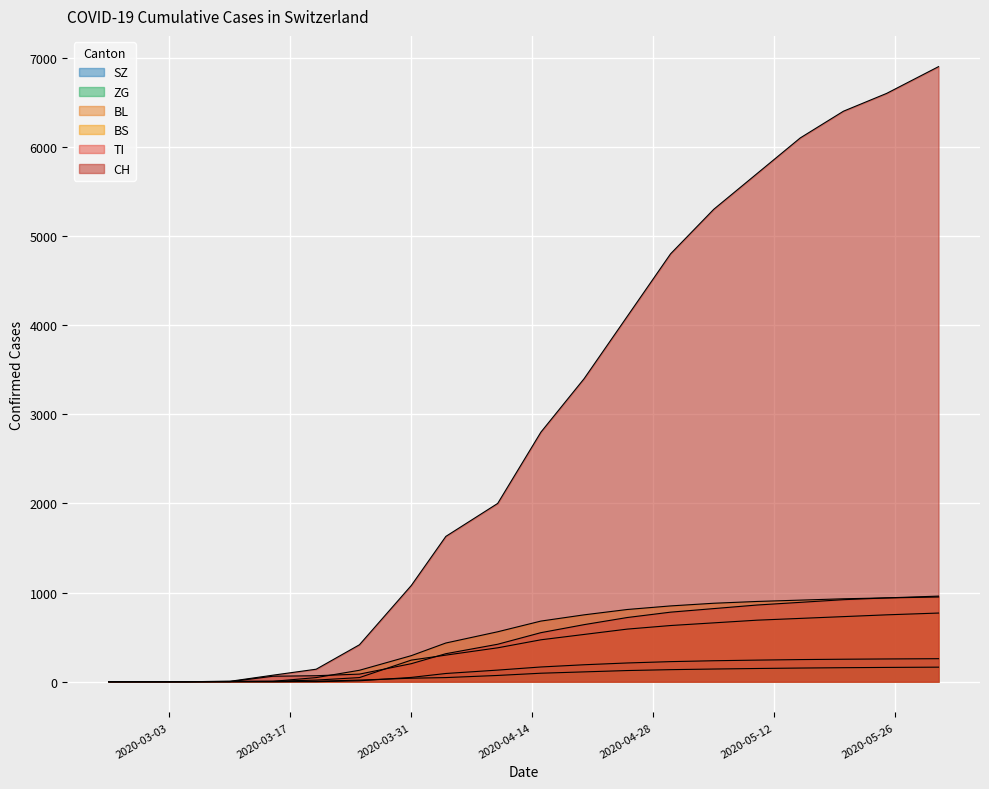

Which category has the highest value across all series?

2020-05-31